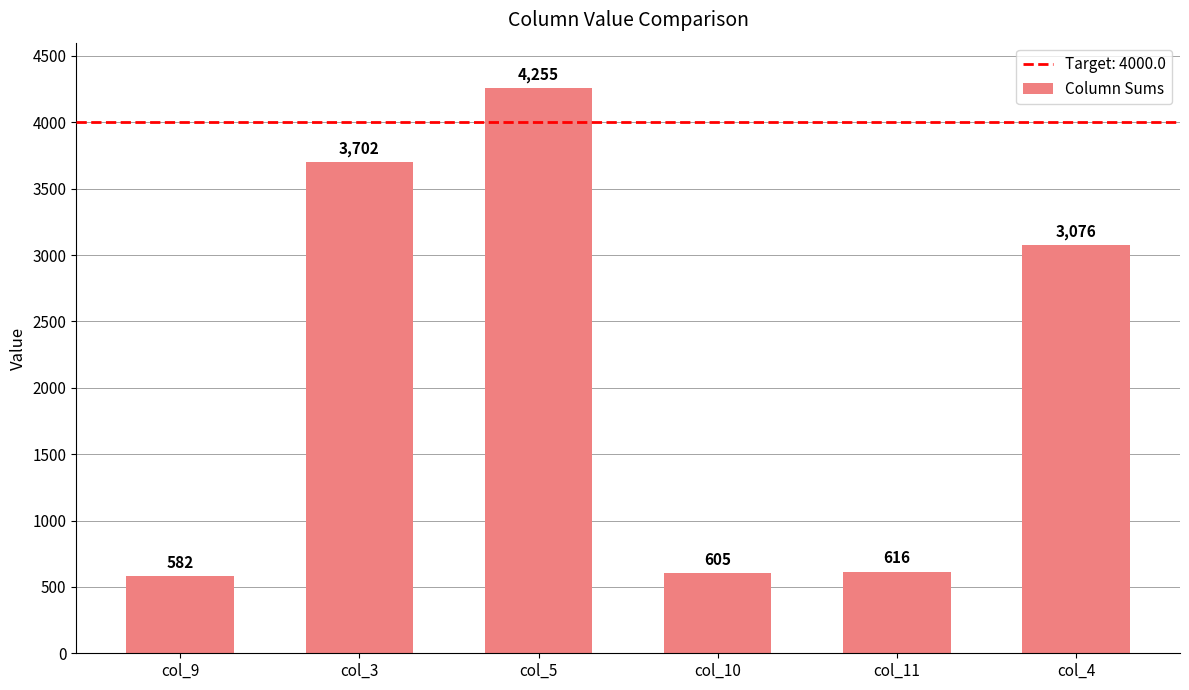

Count the number of data series in this chart.

1